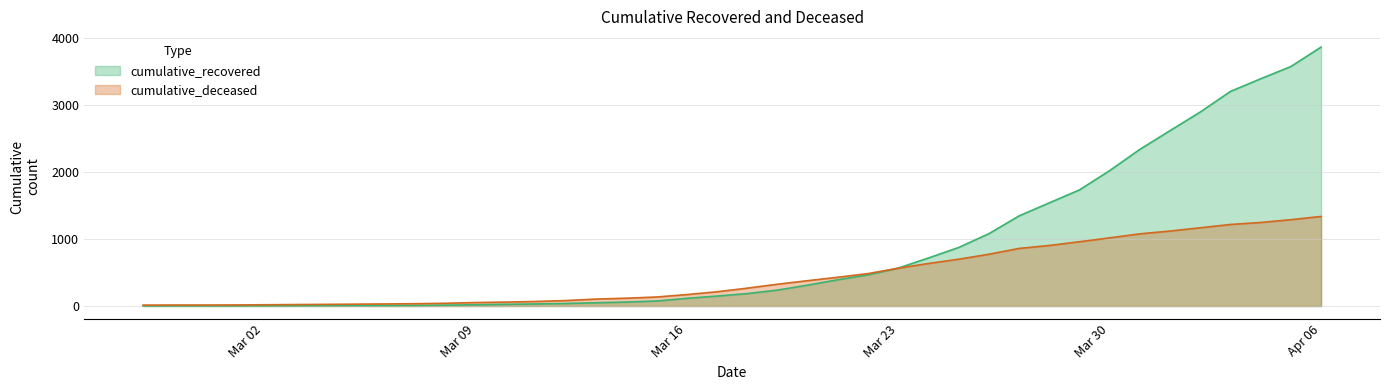

Where does the cumulative_recovered series first go above 186?

2020-03-19